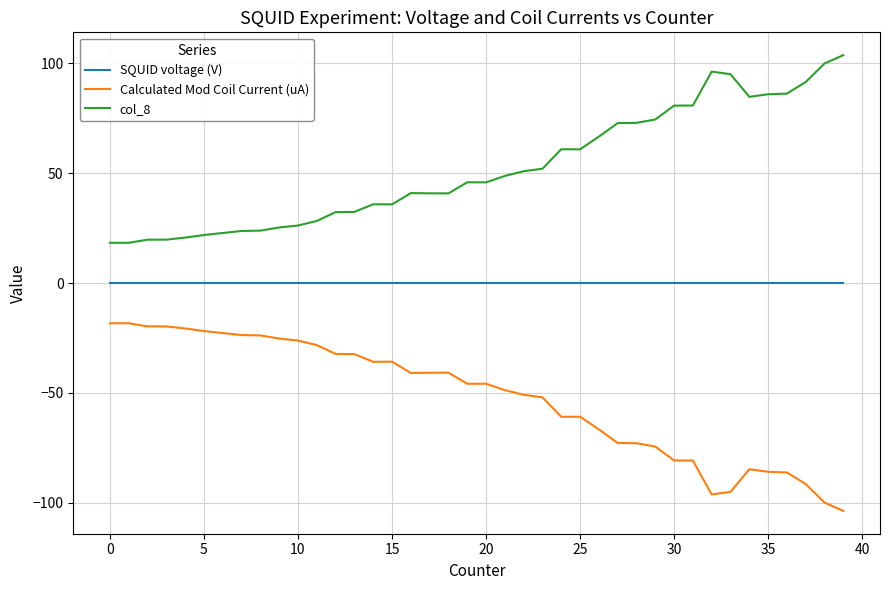

True or false: Calculated Mod Coil Current (uA) and SQUID voltage (V) cross at least once.

False